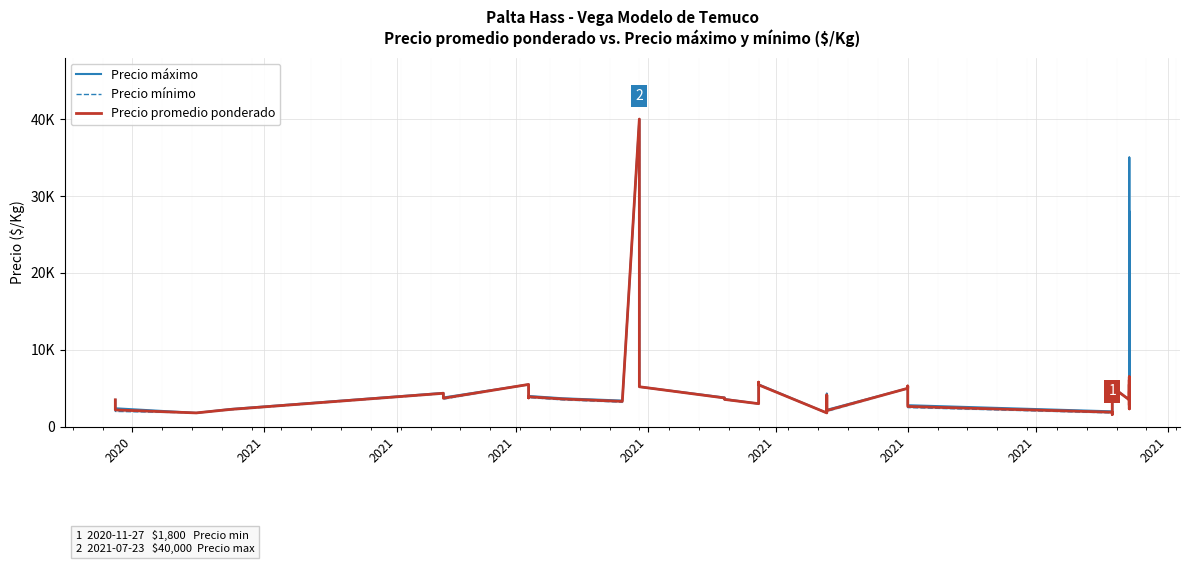

Which series has the largest total across all categories?

Precio máximo